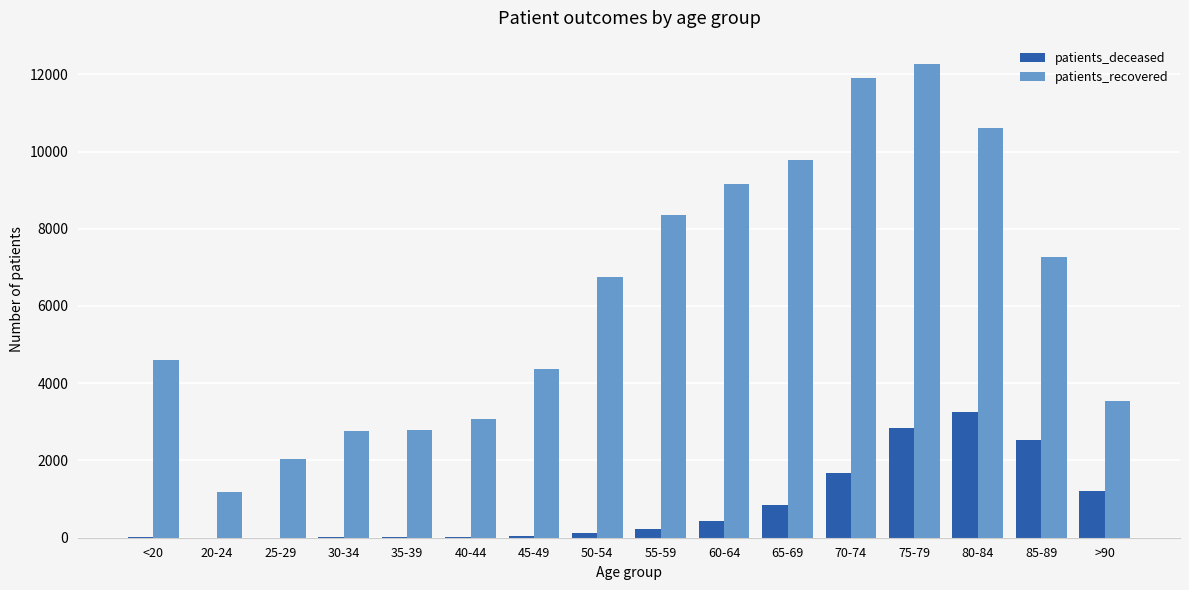

What is the highest value of the patients_recovered series?

12257